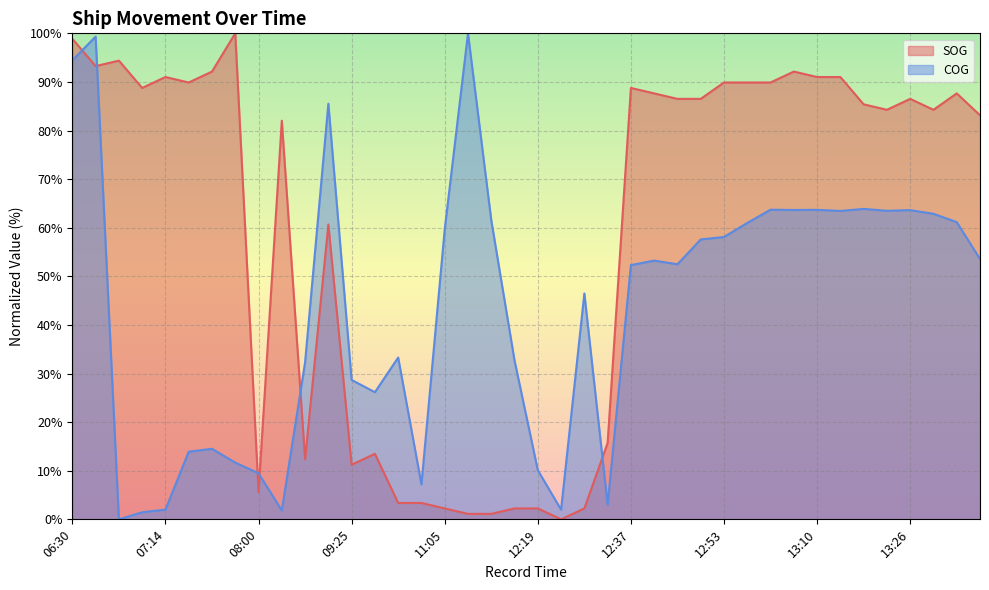

True or false: COG and SOG cross at least once.

True